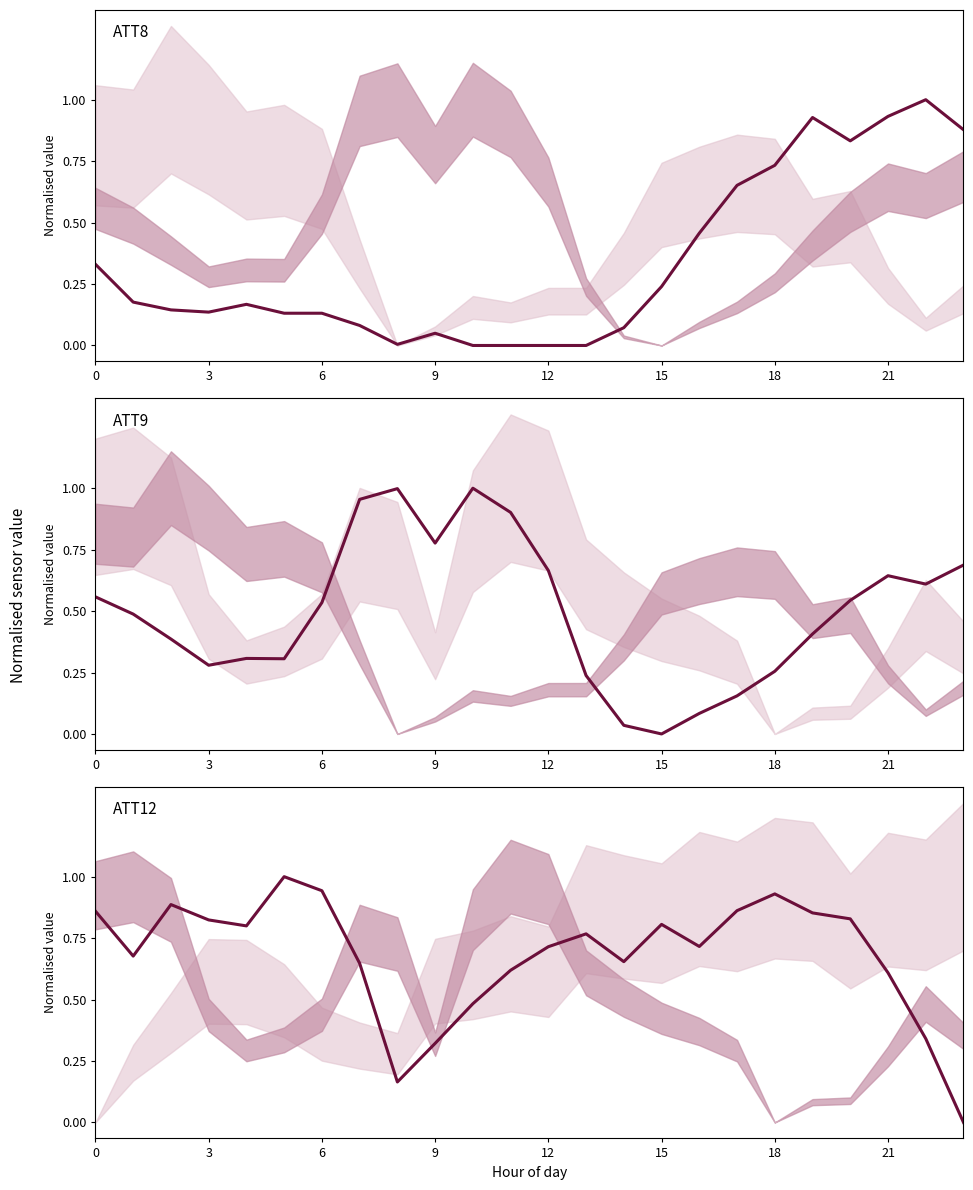

In ATT12, how many points are higher than both neighbors (excluding endpoints)?

5